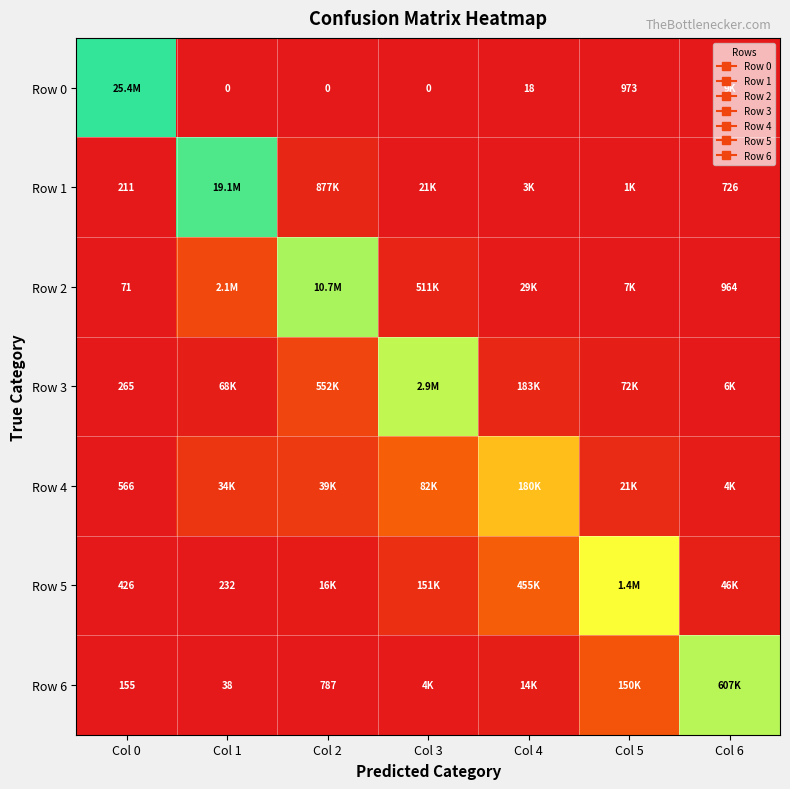

Between Col 5 and Col 6, which series saw the biggest shift?

Row 5